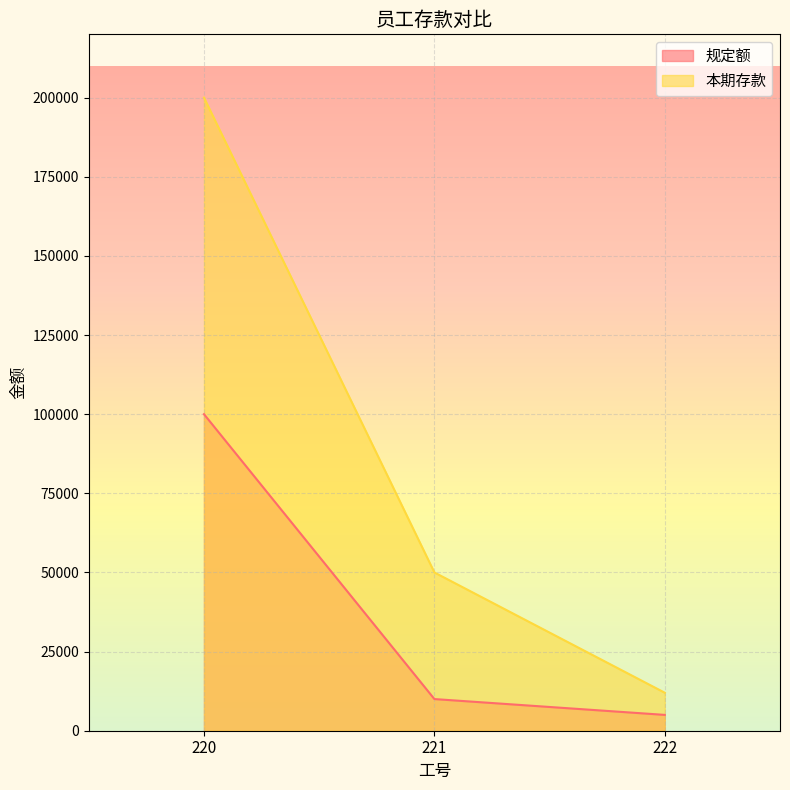

The 规定额 series shows 5715 at 221. True or false?

False